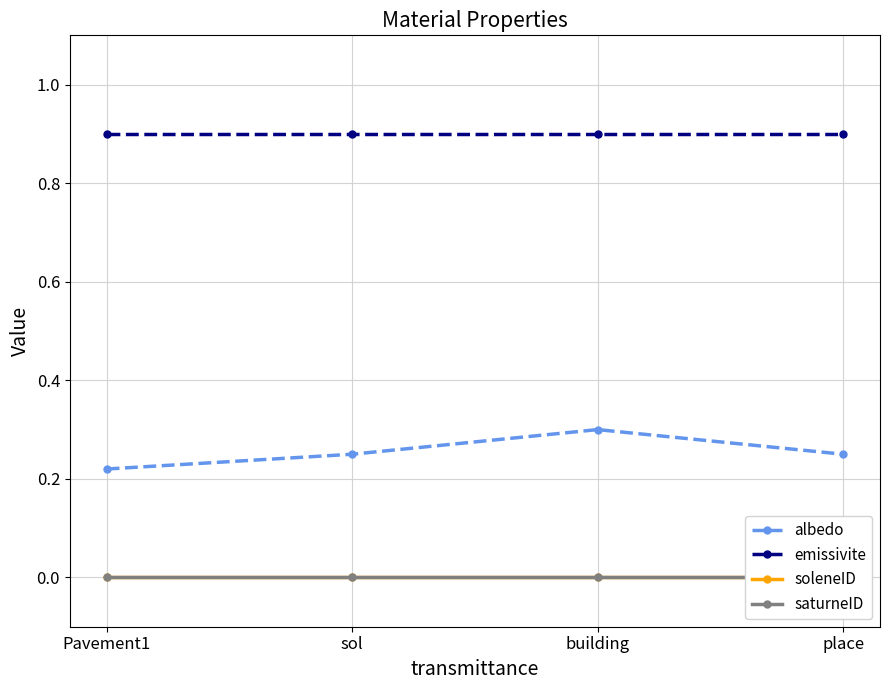

What is the label of the 1st point from the right?

place